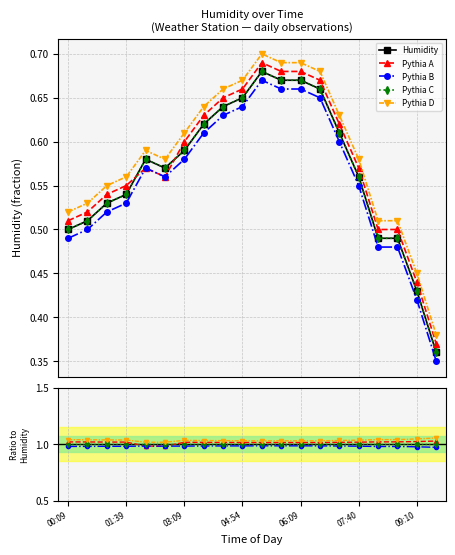

Which series has the widest spread of values?

Humidity